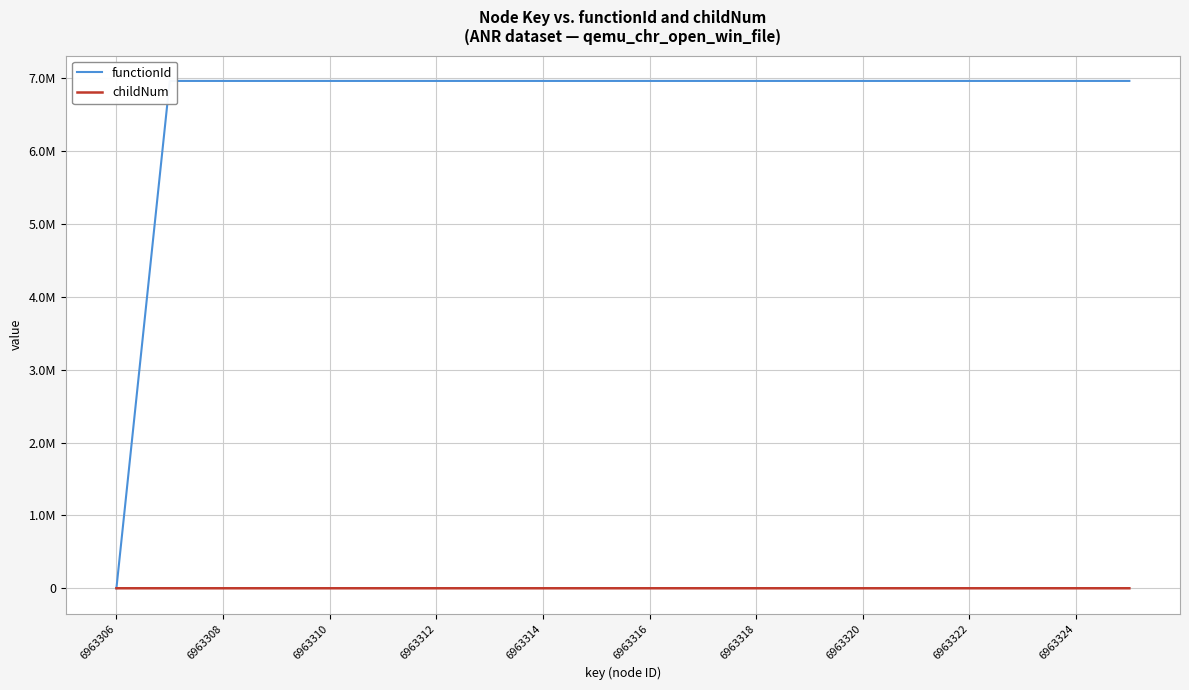

What position from the left is 6963310?

5